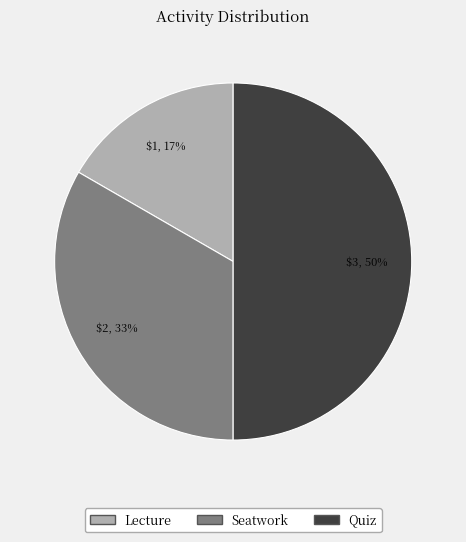

Approximately how many times larger is the value at Lecture compared to Seatwork?

0.5